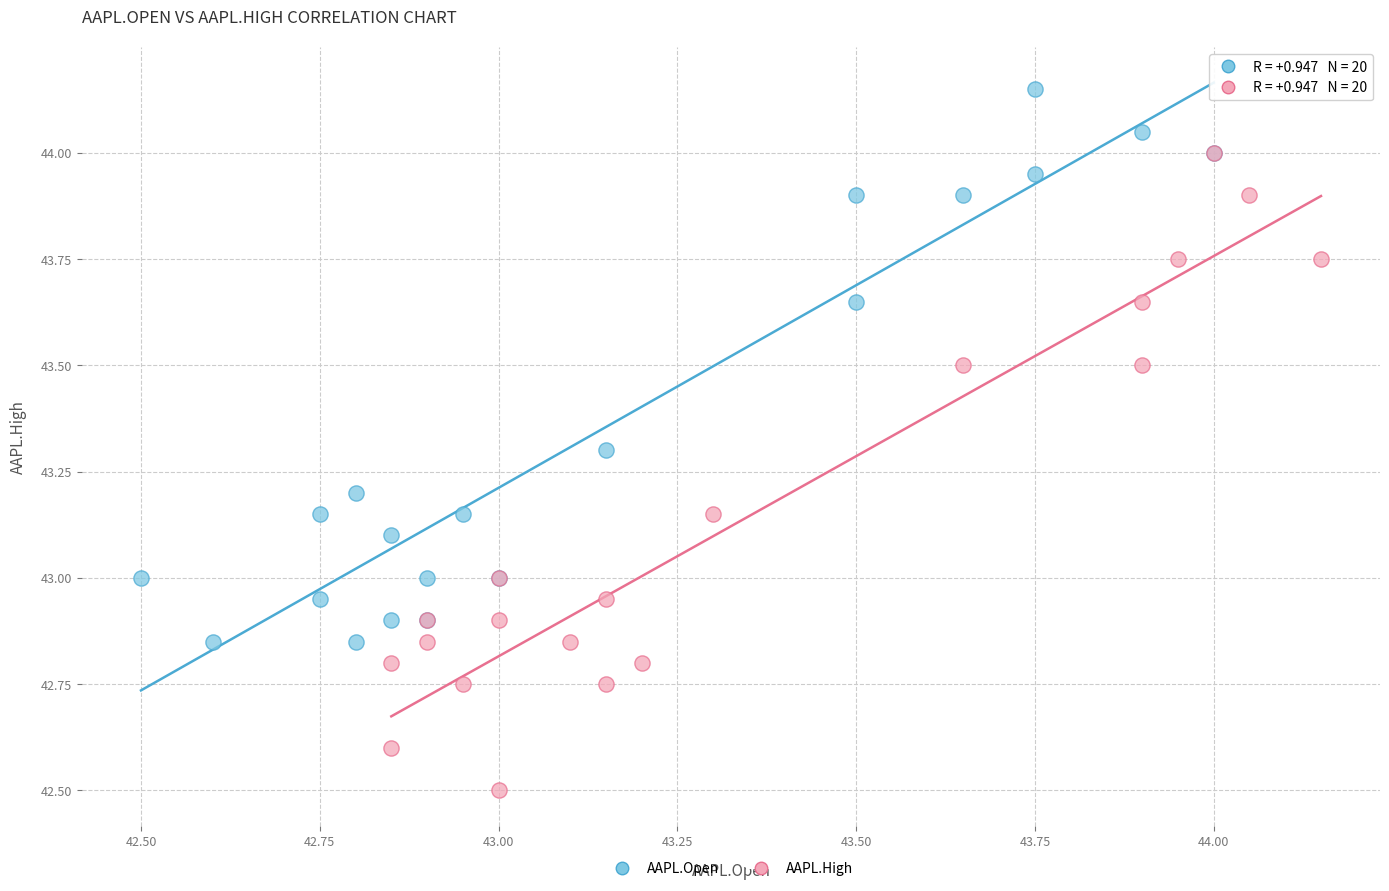

What are all the series names shown in the legend?

AAPL.Open, AAPL.High